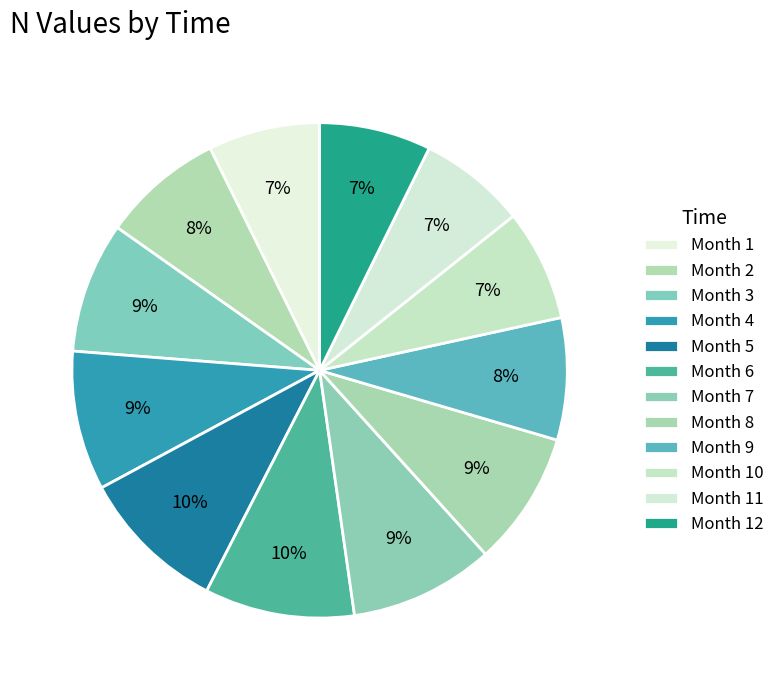

Is there any slice that represents more than half of the pie?

No